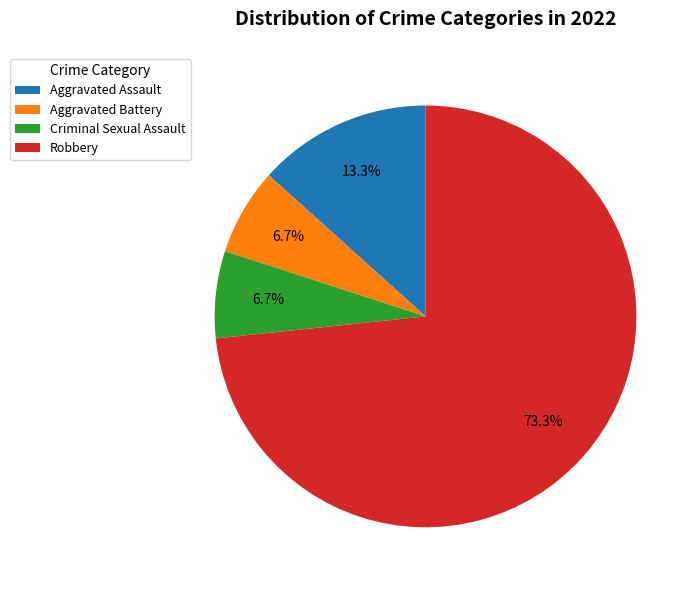

Which category has the biggest portion of the pie?

Robbery